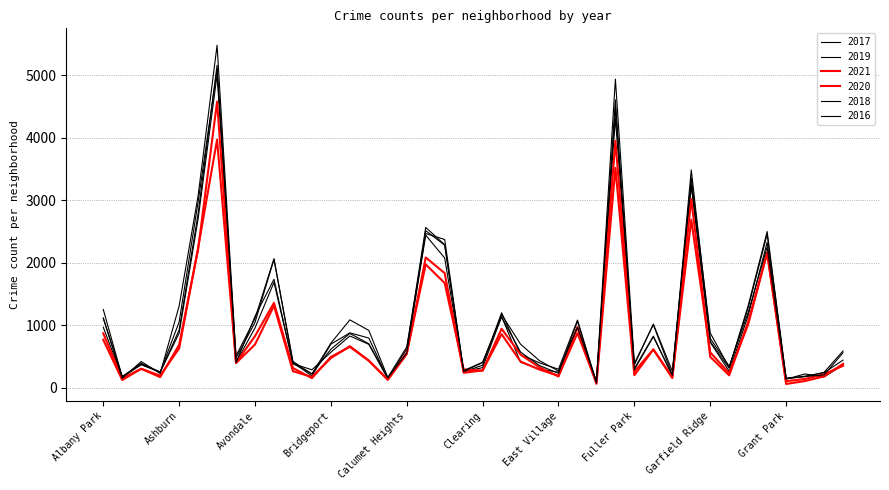

How many lines are shown in the chart?

6